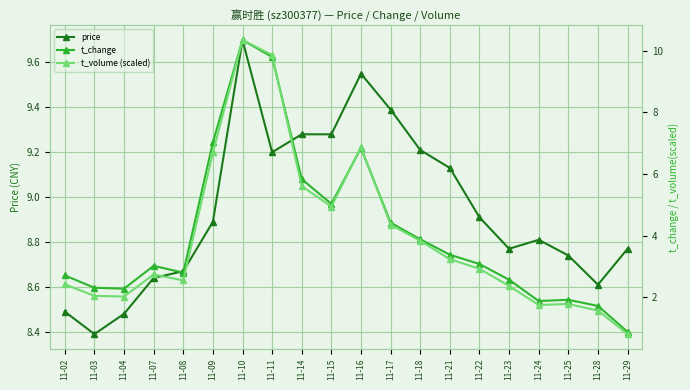

What is the total value across all series at 11-28?

11.9